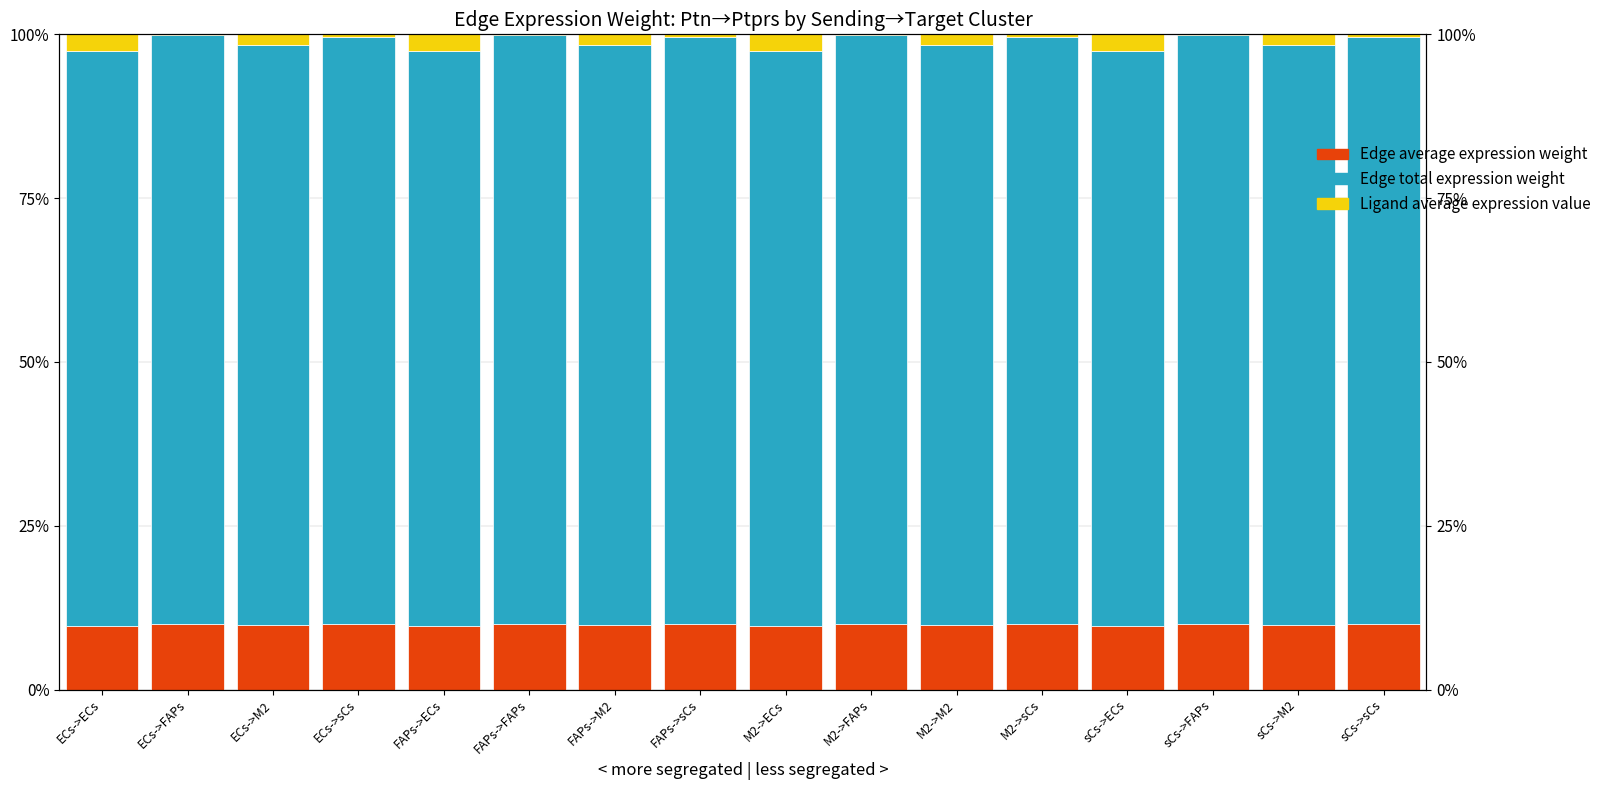

Between sCs->ECs and ECs->M2, which is larger?

ECs->M2